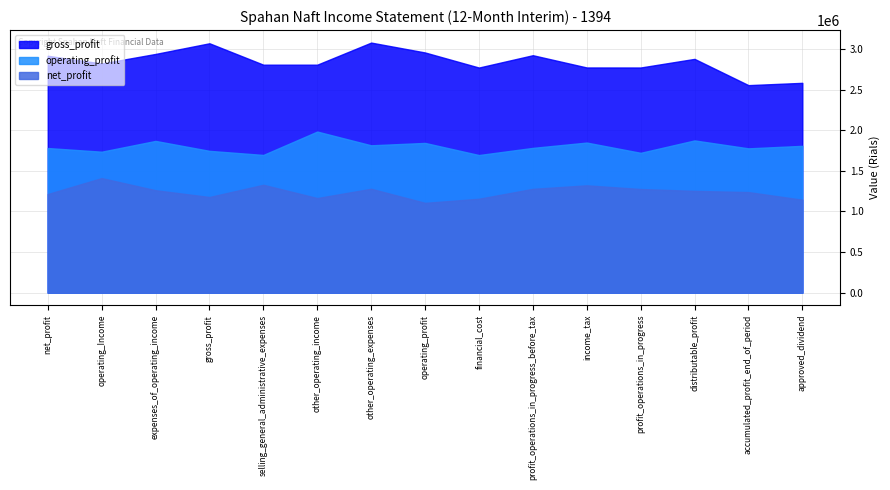

Rank the series by their maximum value, from lowest to highest.

net_profit, operating_profit, gross_profit